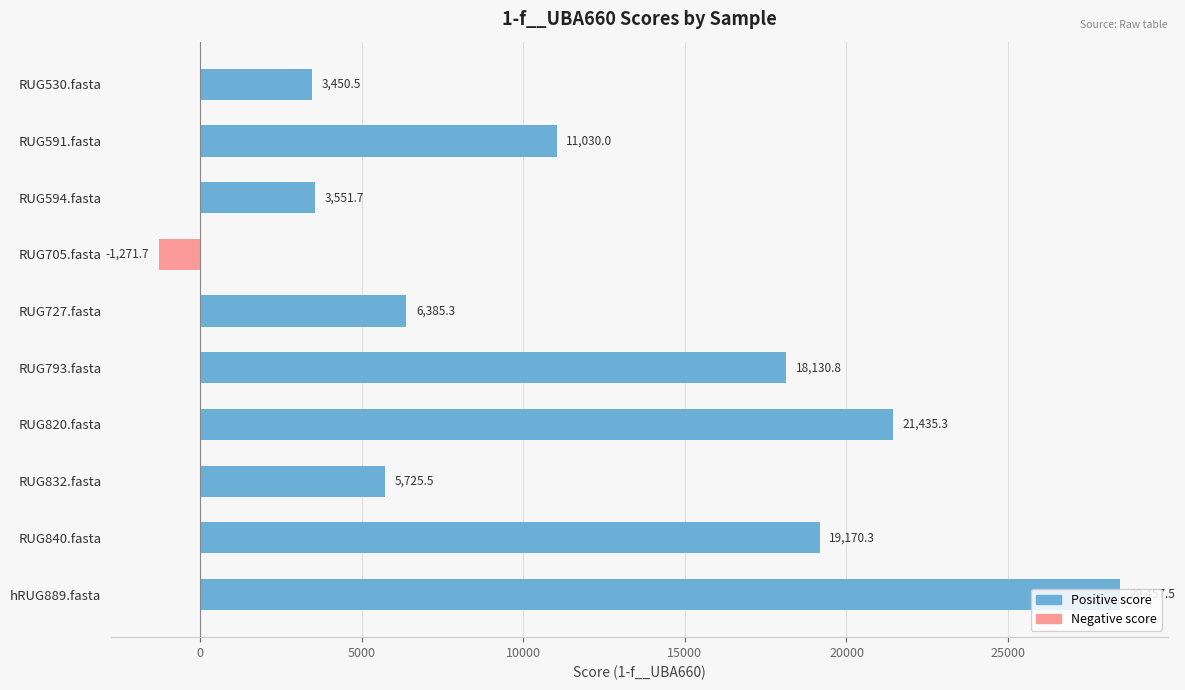

What is the label of the 8th bar from the bottom?

RUG594.fasta